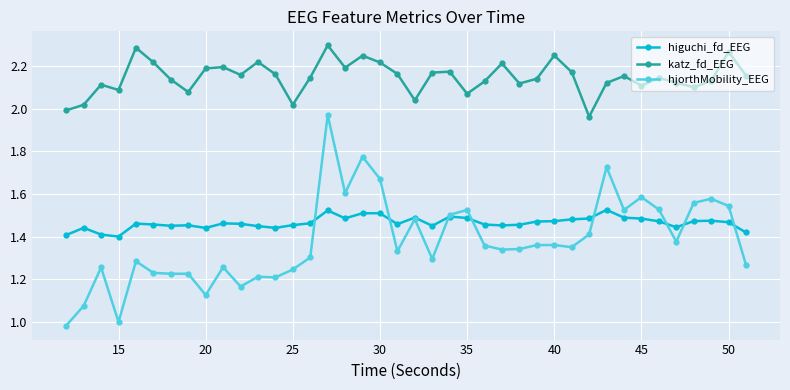

Which series has the largest total across all categories?

katz_fd_EEG